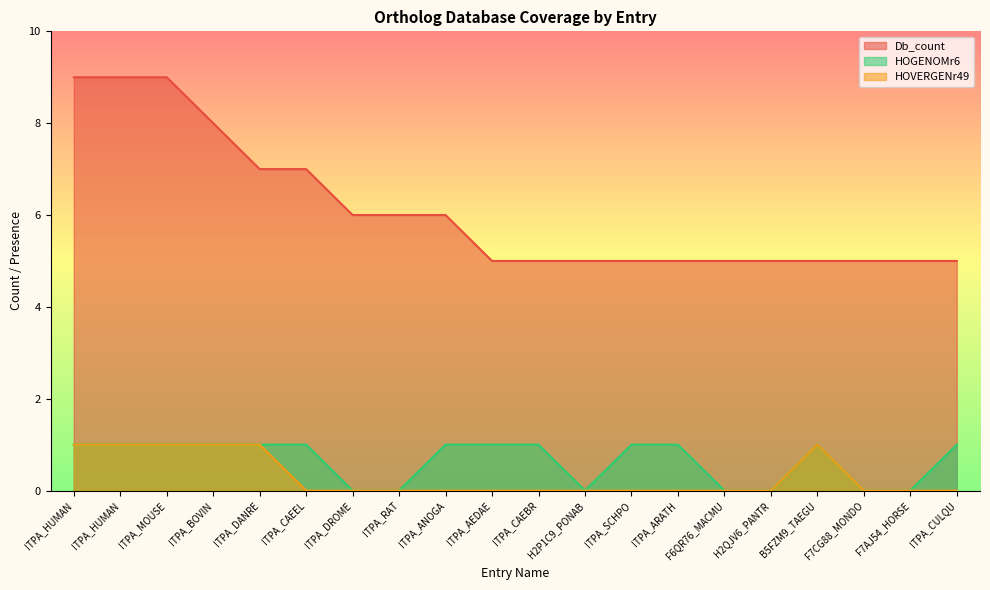

True or false: Db_count and HOGENOMr6 cross at least once.

False